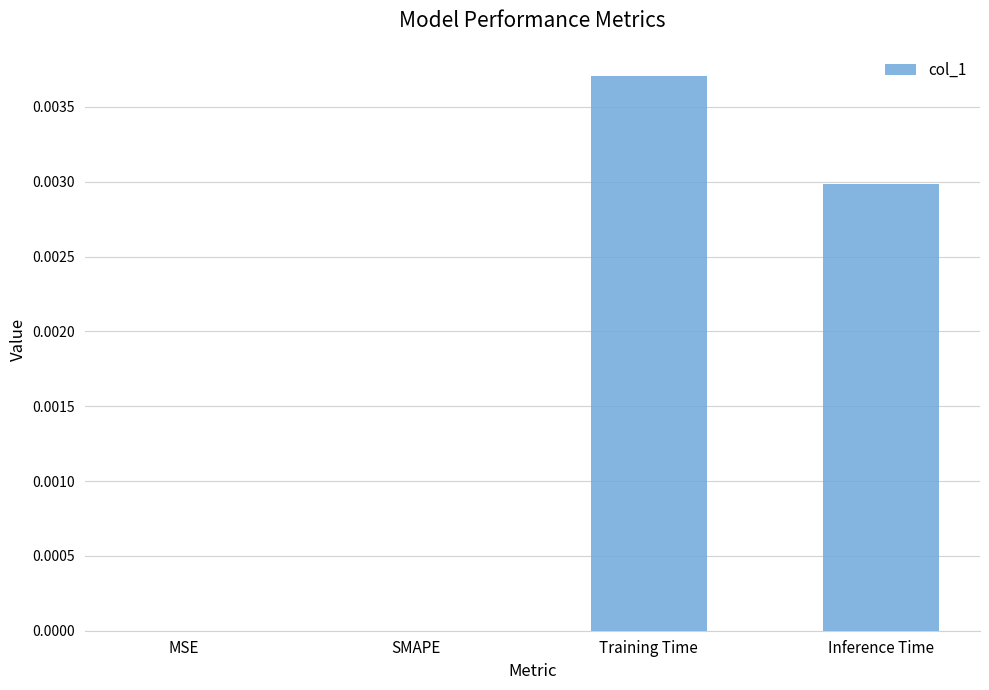

Does the chart contain stacked bars?

No